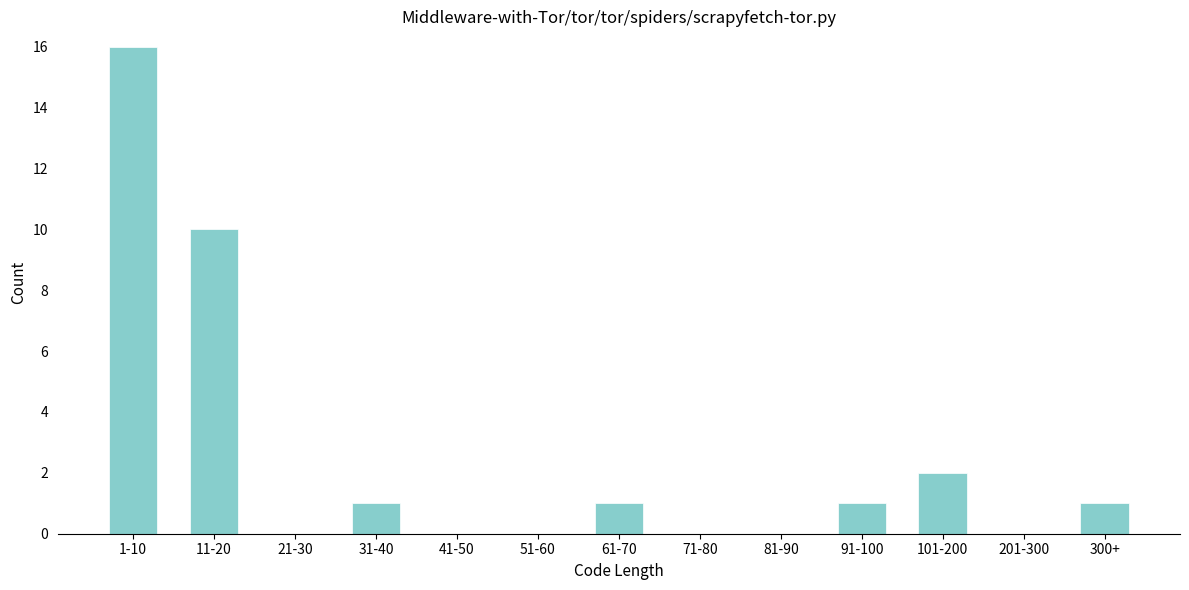

Reading right to left, list all the values displayed in this chart.

300+=1	201-300=0	101-200=2	91-100=1	81-90=0	71-80=0	61-70=1	51-60=0	41-50=0	31-40=1	21-30=0	11-20=10	1-10=16